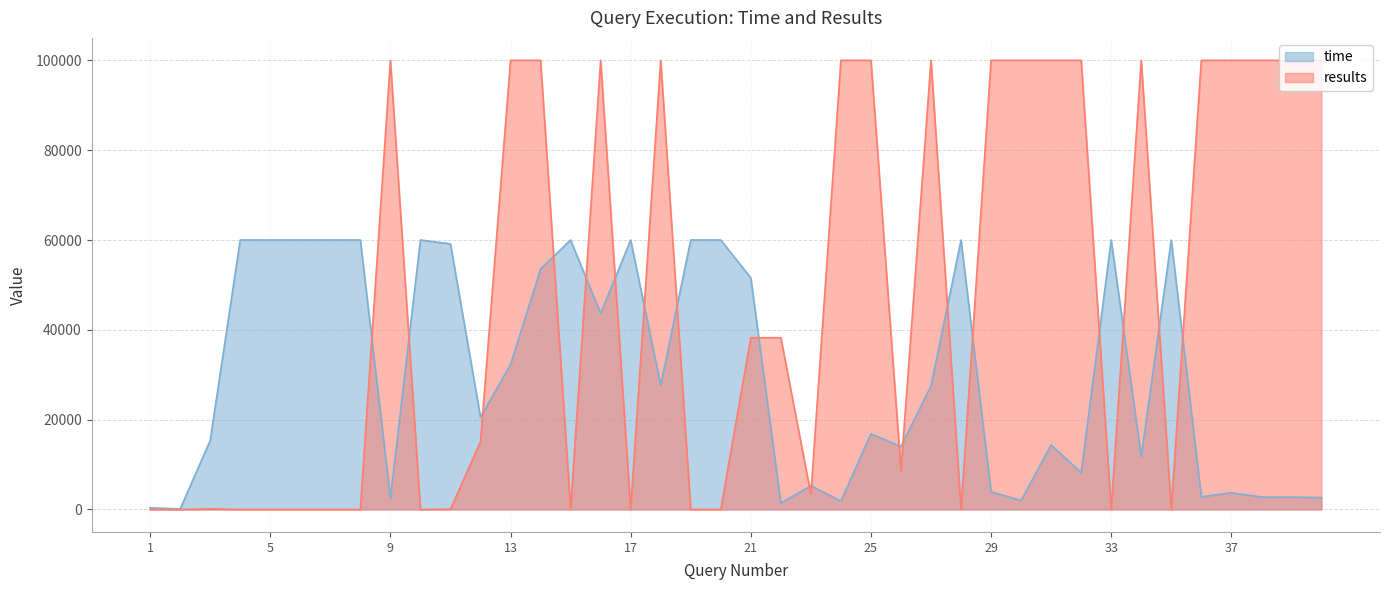

Which has a higher value, 15 or 6?

15